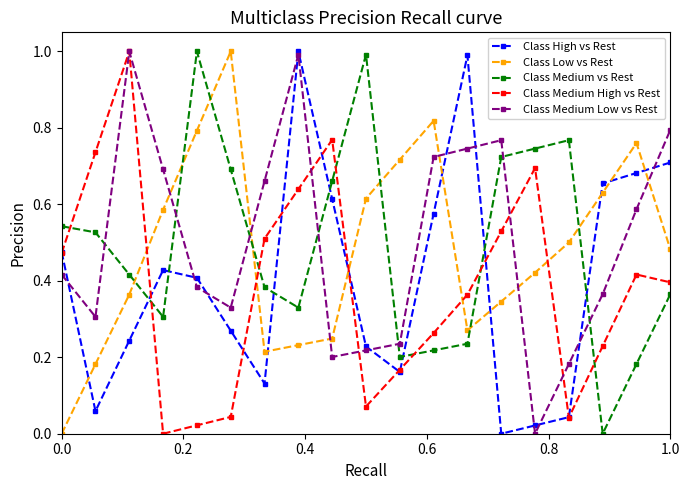

True or false: Class Low vs Rest has more than 0 interior local peaks.

True